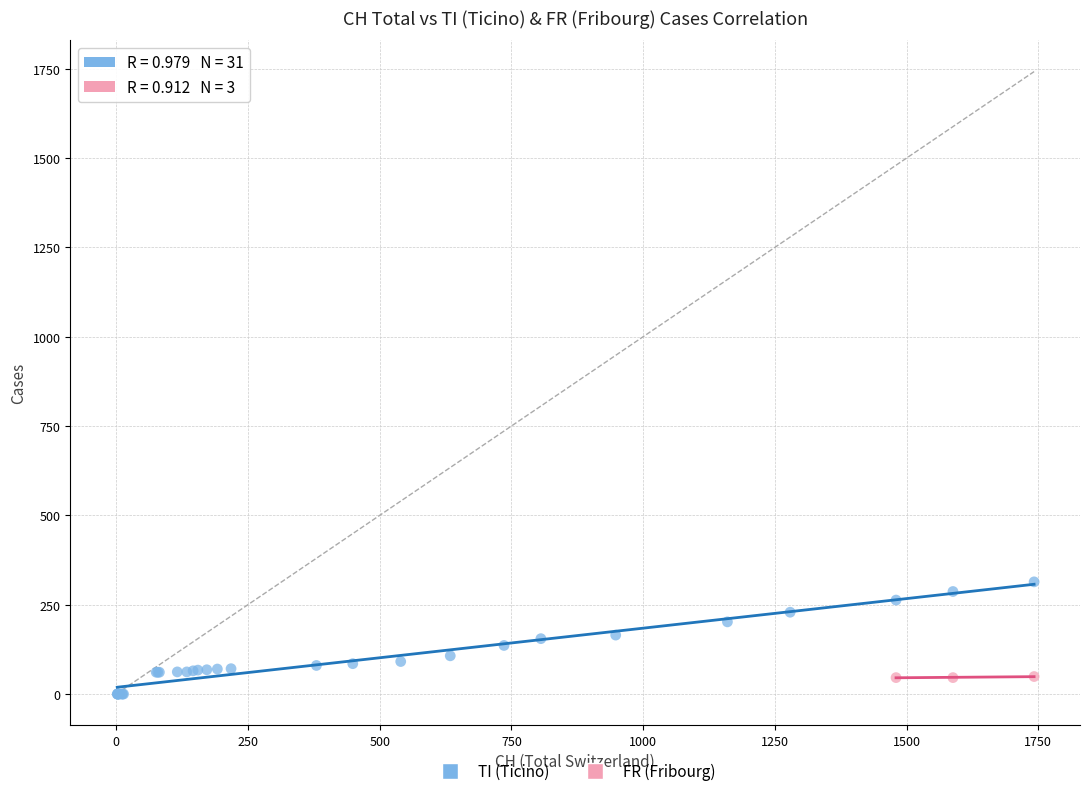

Which series contains the highest Y value?

TI (Ticino)